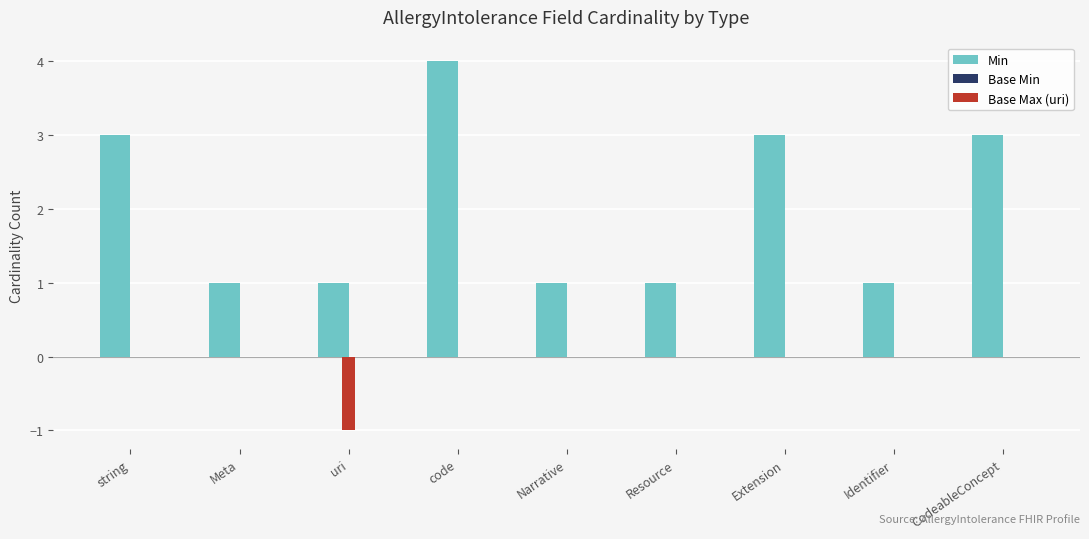

At which category does the chart reach its peak across all series?

code